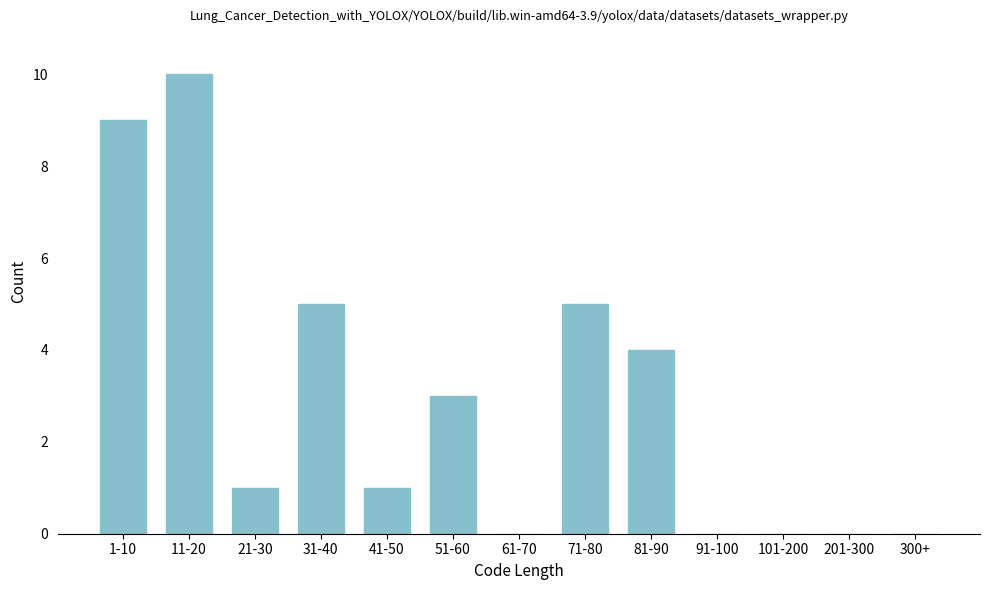

Reading left to right, what are all the values shown in this chart?

1-10=9	11-20=10	21-30=1	31-40=5	41-50=1	51-60=3	61-70=0	71-80=5	81-90=4	91-100=0	101-200=0	201-300=0	300+=0